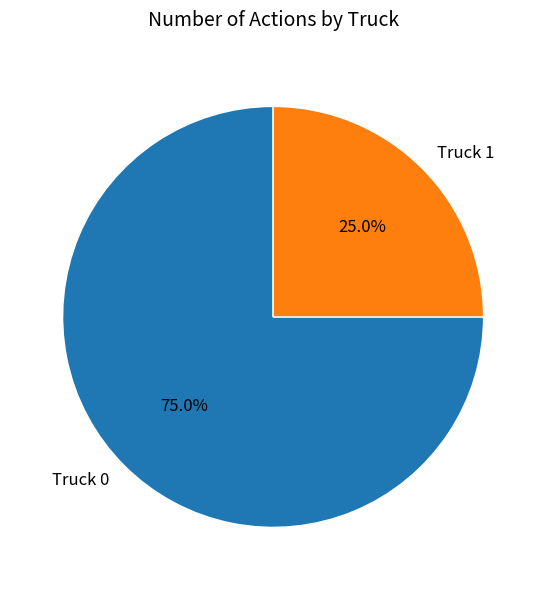

To the nearest percent, what is the difference between the largest and smallest slice percentages?

50%